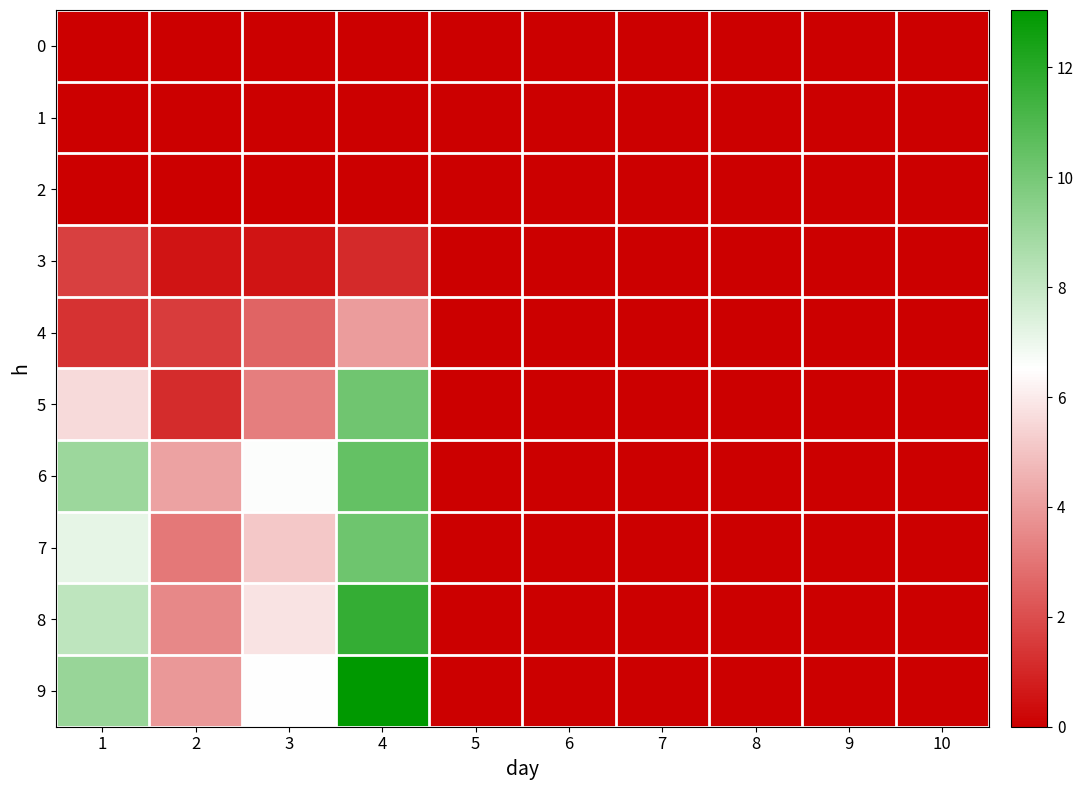

Reading right to left, list all the values displayed in this chart.

0: 10=0.0	9=0.0	8=0.0	7=0.0	6=0.0	5=0.0	4=0.0	3=0.0	2=0.0	1=0.0
1: 10=0.0	9=0.0	8=0.0	7=0.0	6=0.0	5=0.0	4=0.0	3=0.0	2=0.0	1=0.0
2: 10=0.0	9=0.0	8=0.0	7=0.0	6=0.0	5=0.0	4=0.0	3=0.0	2=0.0	1=0.0
3: 10=0.0	9=0.0	8=0.0	7=0.0	6=0.0	5=0.0	4=1.1	3=0.5	2=0.6	1=1.6
4: 10=0.0	9=0.0	8=0.0	7=0.0	6=0.0	5=0.0	4=4.0	3=2.6	2=1.6	1=1.3
5: 10=0.0	9=0.0	8=0.0	7=0.0	6=0.0	5=0.0	4=10.2	3=3.3	2=1.2	1=5.6
6: 10=0.0	9=0.0	8=0.0	7=0.0	6=0.0	5=0.0	4=10.5	3=6.6	2=4.1	1=9.0
7: 10=0.0	9=0.0	8=0.0	7=0.0	6=0.0	5=0.0	4=10.2	3=5.1	2=3.1	1=7.2
8: 10=0.0	9=0.0	8=0.0	7=0.0	6=0.0	5=0.0	4=11.7	3=5.9	2=3.5	1=8.2
9: 10=0.0	9=0.0	8=0.0	7=0.0	6=0.0	5=0.0	4=13.0	3=6.5	2=3.9	1=9.1